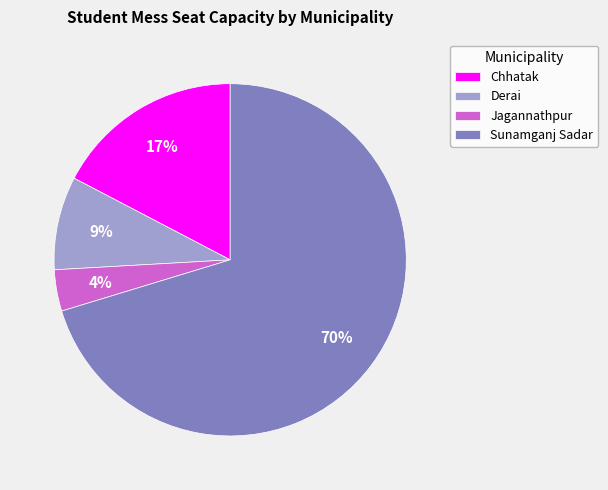

Do Derai and Chhatak together represent more than half of the pie?

No